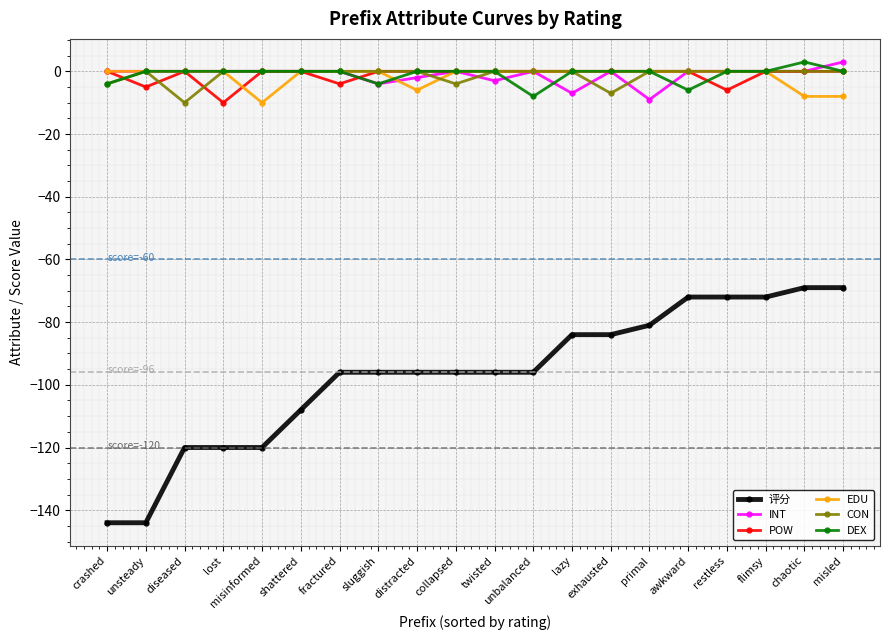

Reading left to right, list all the values displayed in this chart.

评分: -144	-144	-120	-120	-120	-108	-96	-96	-96	-96	-96	-96	-84	-84	-81	-72	-72	-72	-69	-69
INT: 0	0	0	0	0	0	0	-4	-2	0	-3	0	-7	0	-9	0	0	0	0	3
POW: 0	-5	0	-10	0	0	-4	0	0	0	0	0	0	0	0	0	-6	0	0	0
EDU: 0	0	0	0	-10	0	0	0	-6	0	0	0	0	0	0	0	0	0	-8	-8
CON: -4	0	-10	0	0	0	0	0	0	-4	0	0	0	-7	0	0	0	0	0	0
DEX: -4	0	0	0	0	0	0	-4	0	0	0	-8	0	0	0	-6	0	0	3	0